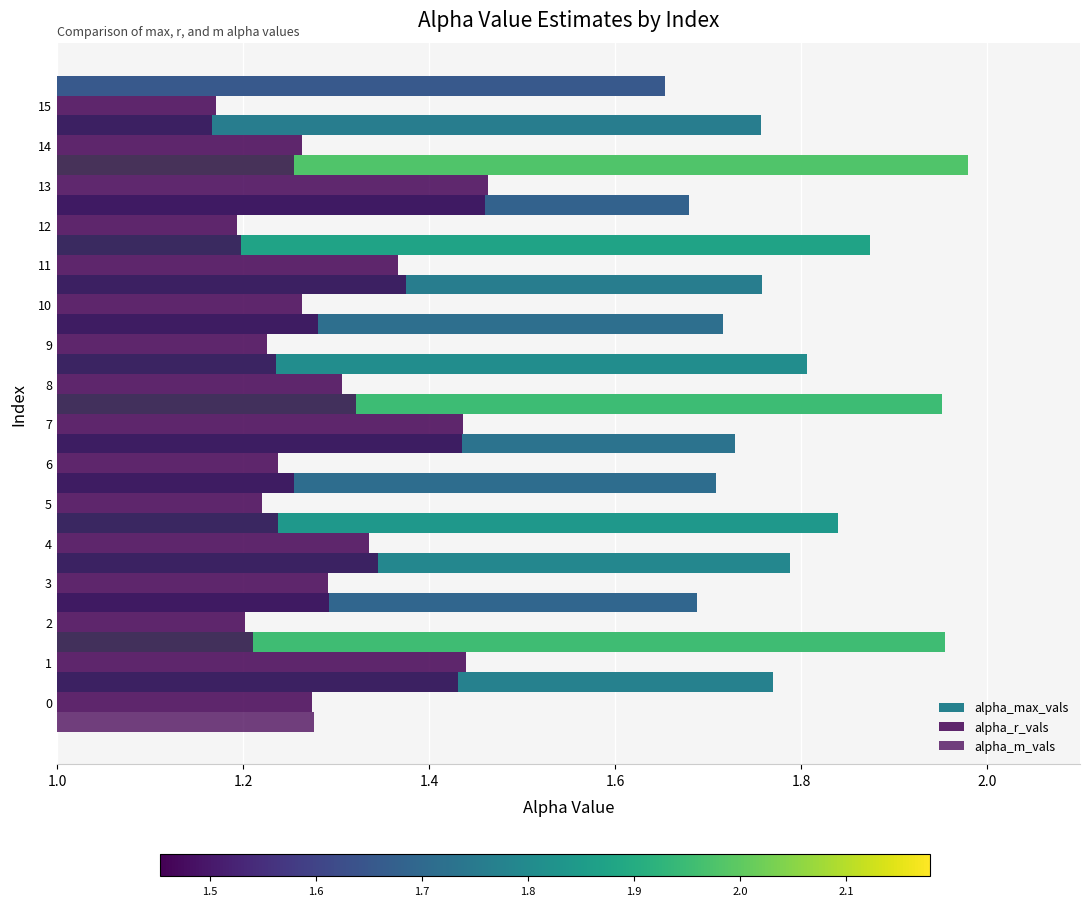

The value of alpha_r_vals at 12 is 1.2. True or false?

True